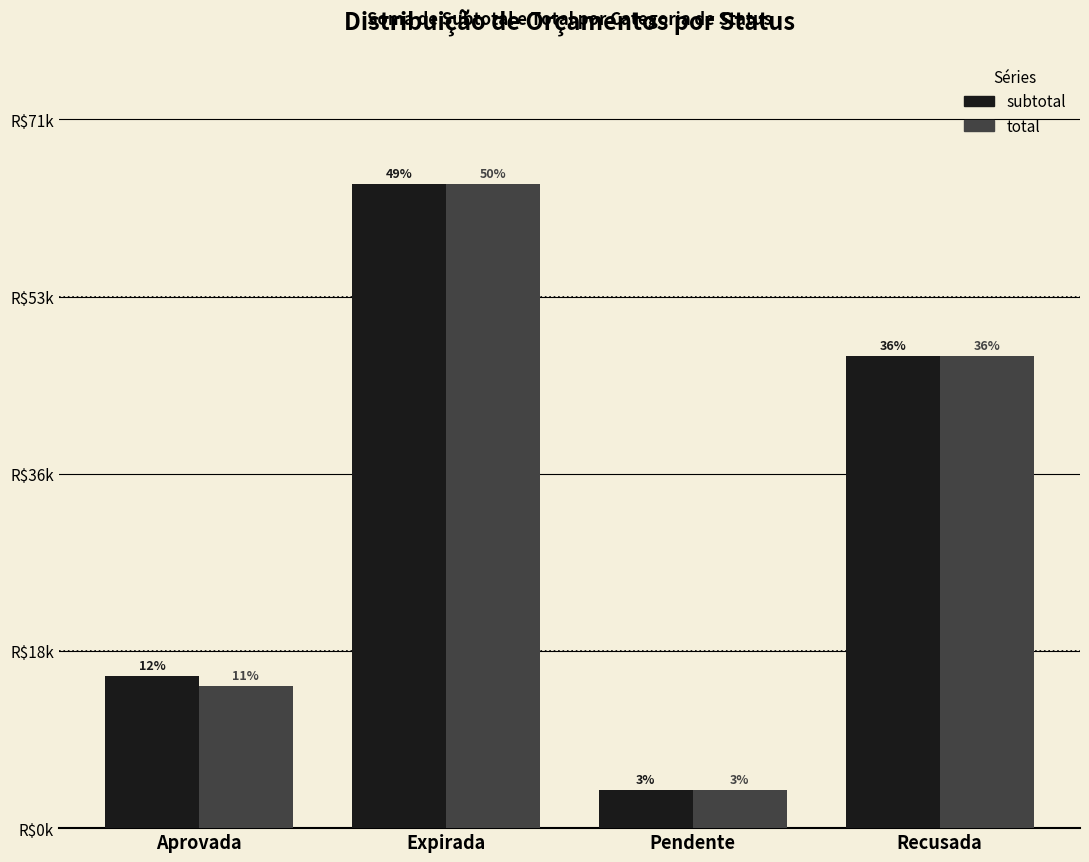

Does the chart contain stacked bars?

No